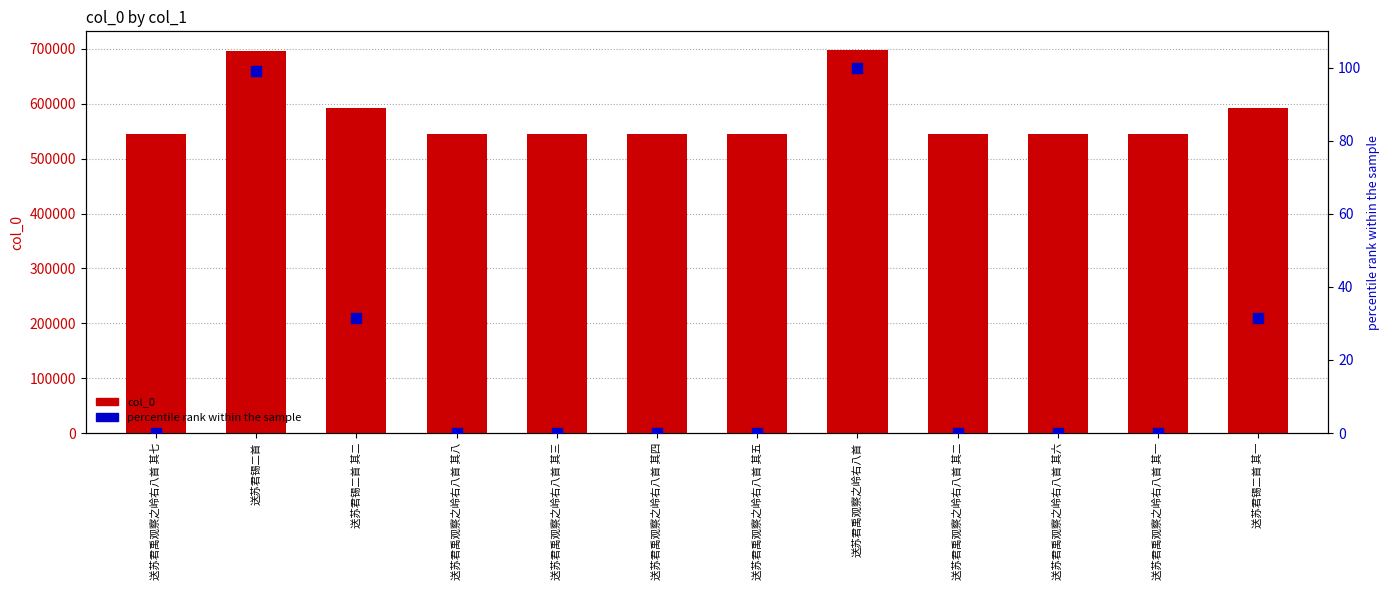

Is the value of col_0 at 送苏君禹观察之岭右八首 其四 greater than the value of percentile rank within the sample at 送苏君禹观察之岭右八首 其四?

Yes